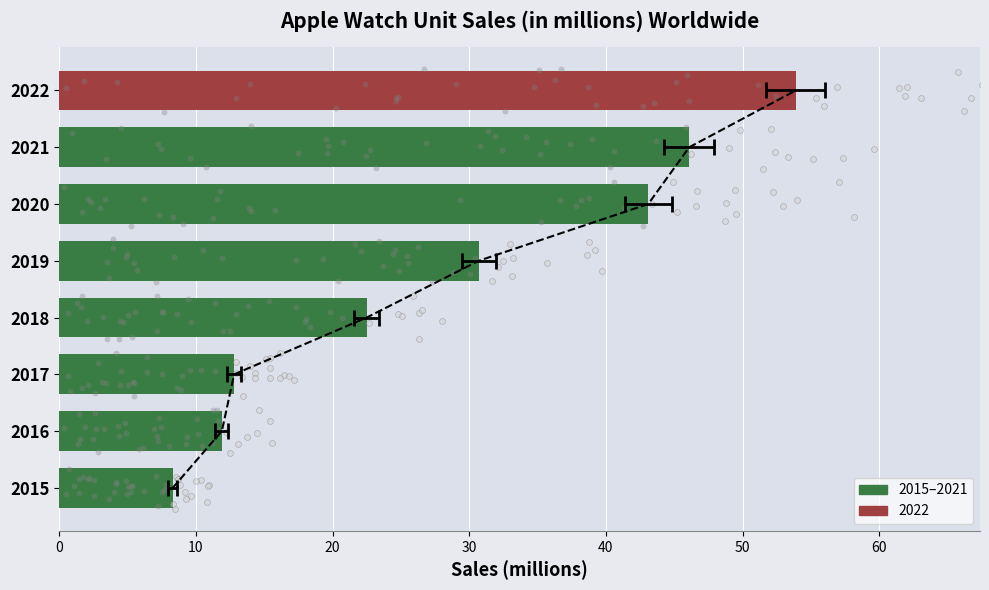

What is the change in value from 2020 to 2022?

+10.8